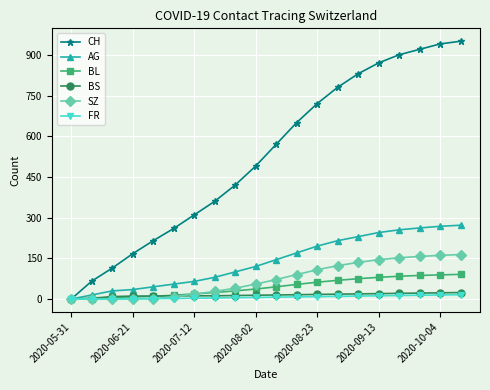

What is the greatest value displayed?

950